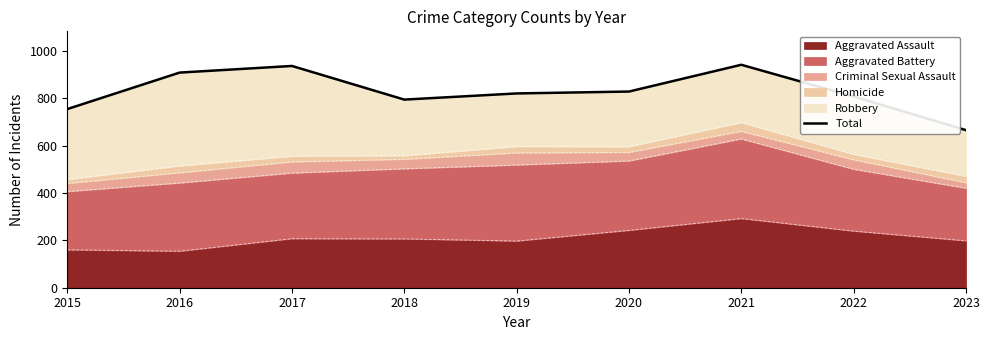

Where is the first local minimum?

2018